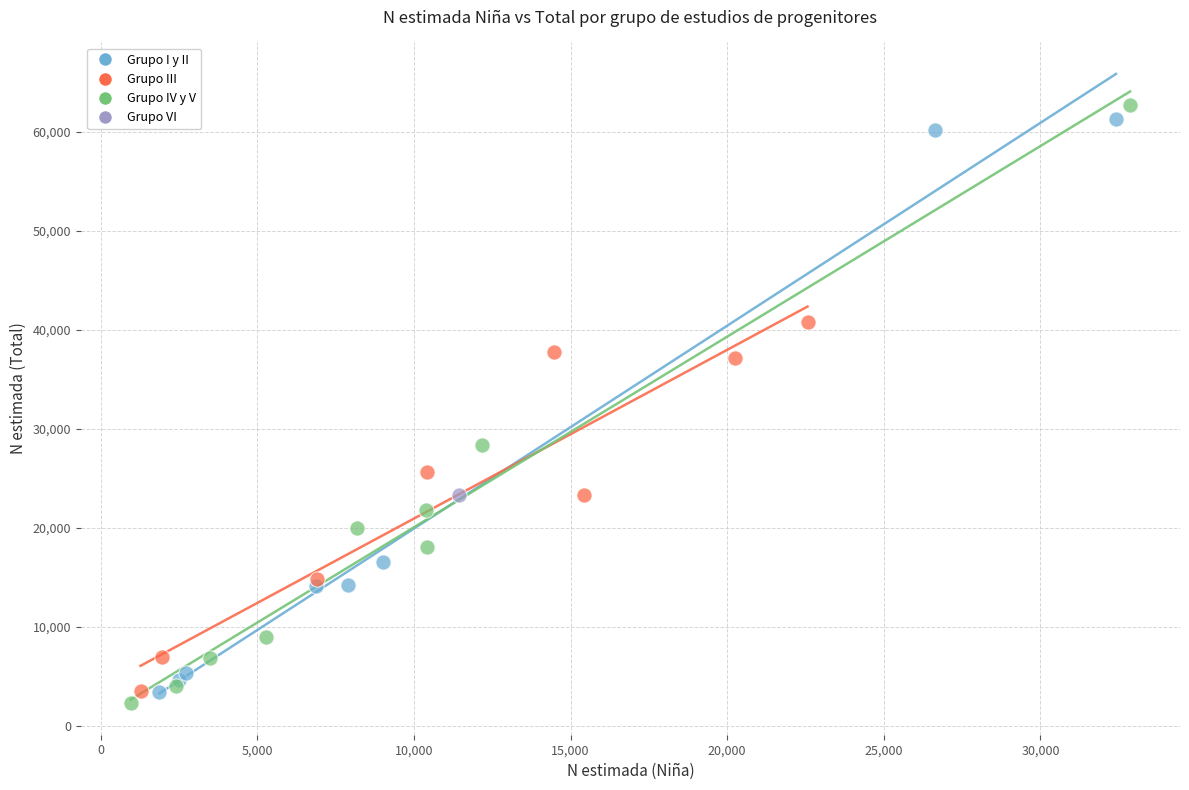

What are all the series names shown in the legend?

Grupo I y II, Grupo III, Grupo IV y V, Grupo VI